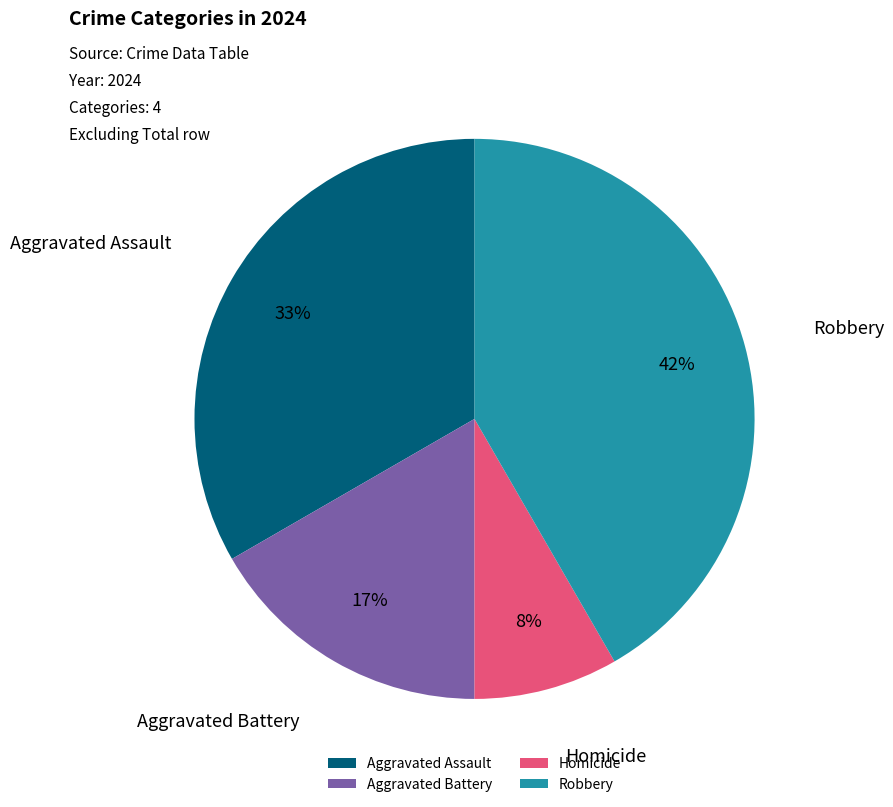

What is the smallest slice in the pie chart?

Homicide